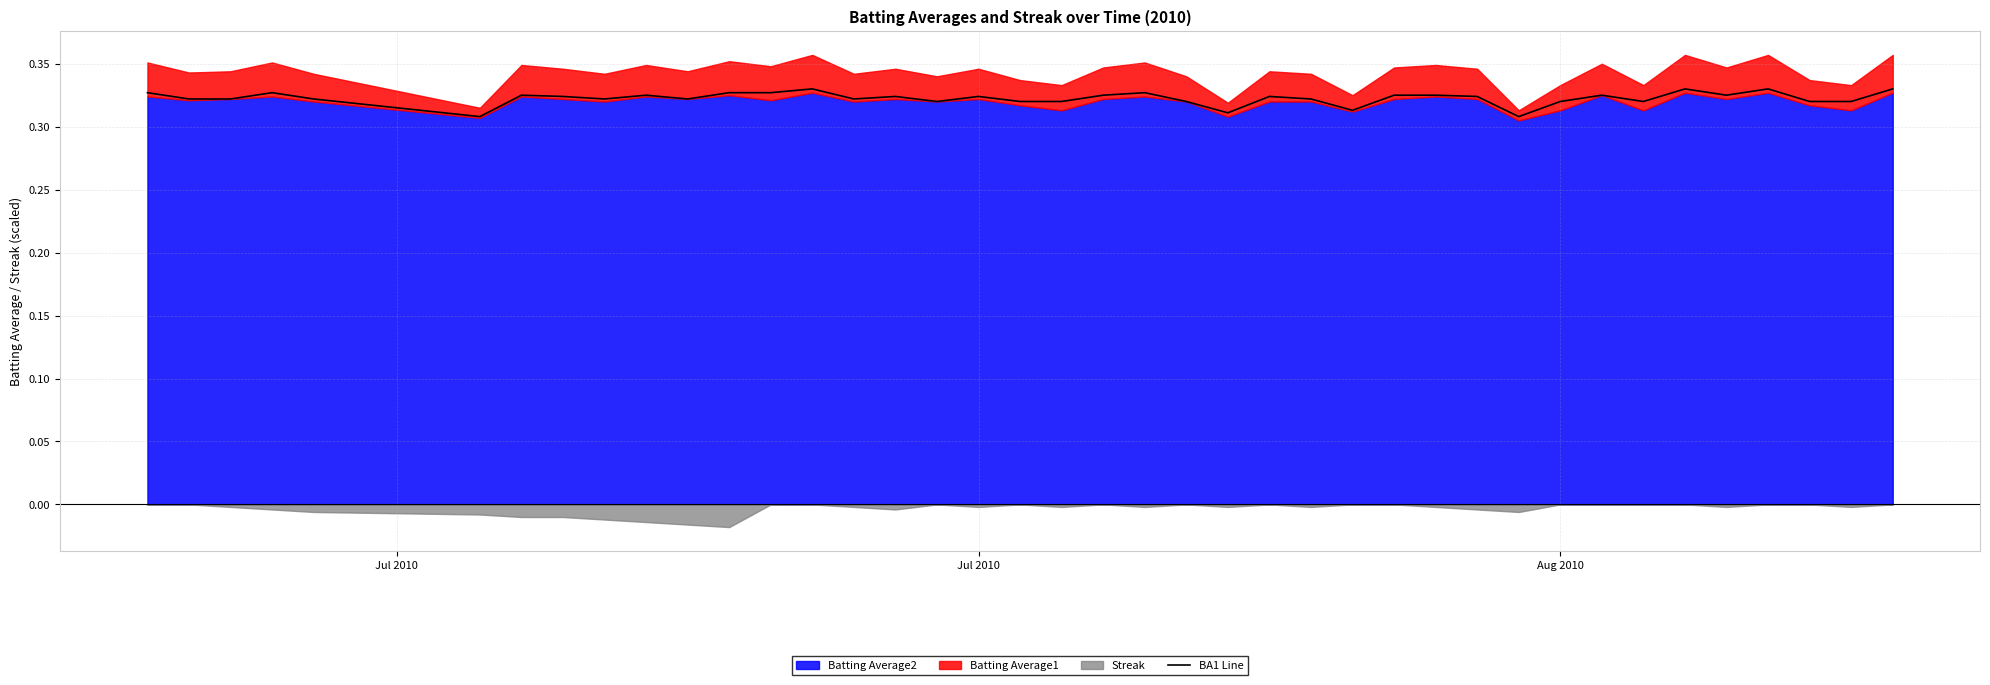

Count the values in the range 0 to 1.

40